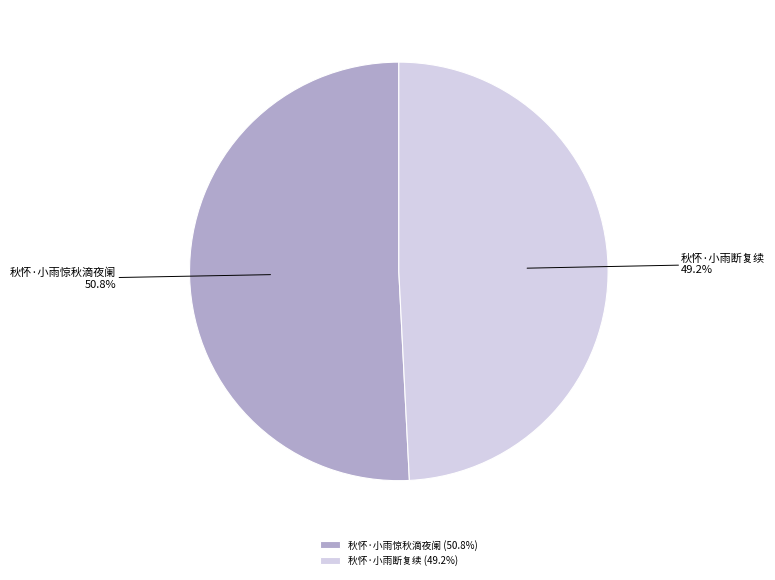

Rank the categories by value from highest to lowest.

秋怀·小雨惊秋滴夜阑, 秋怀·小雨断复续